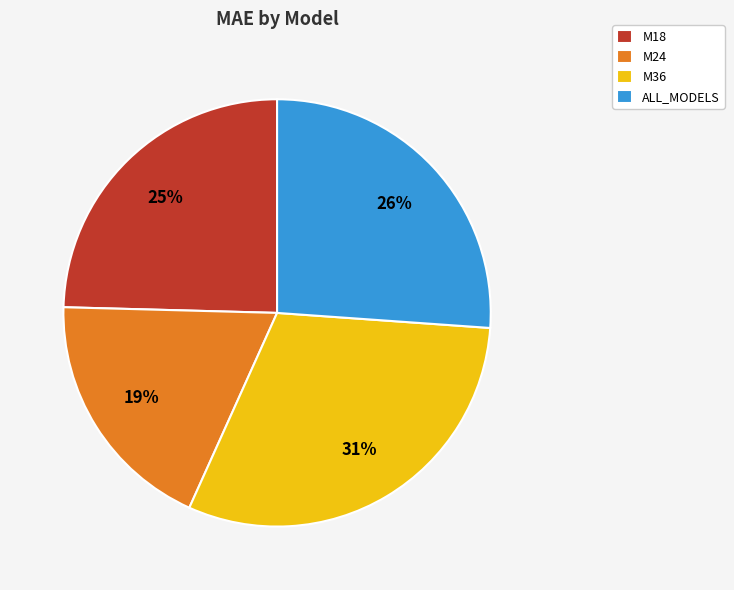

Which slice is the largest?

M36